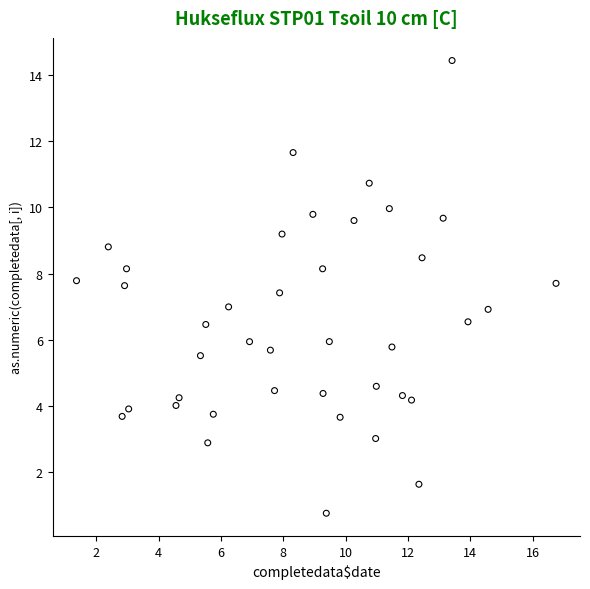

What is the range of X values (max minus min)?

15.4